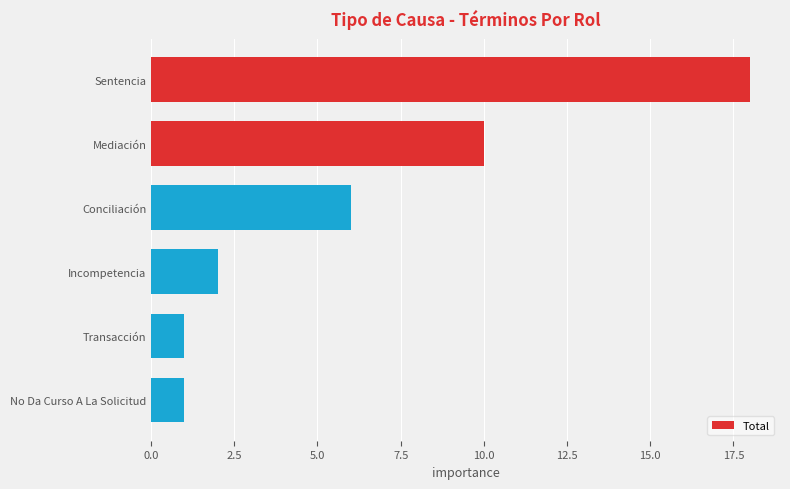

What is the difference between the second highest and second lowest values?

9